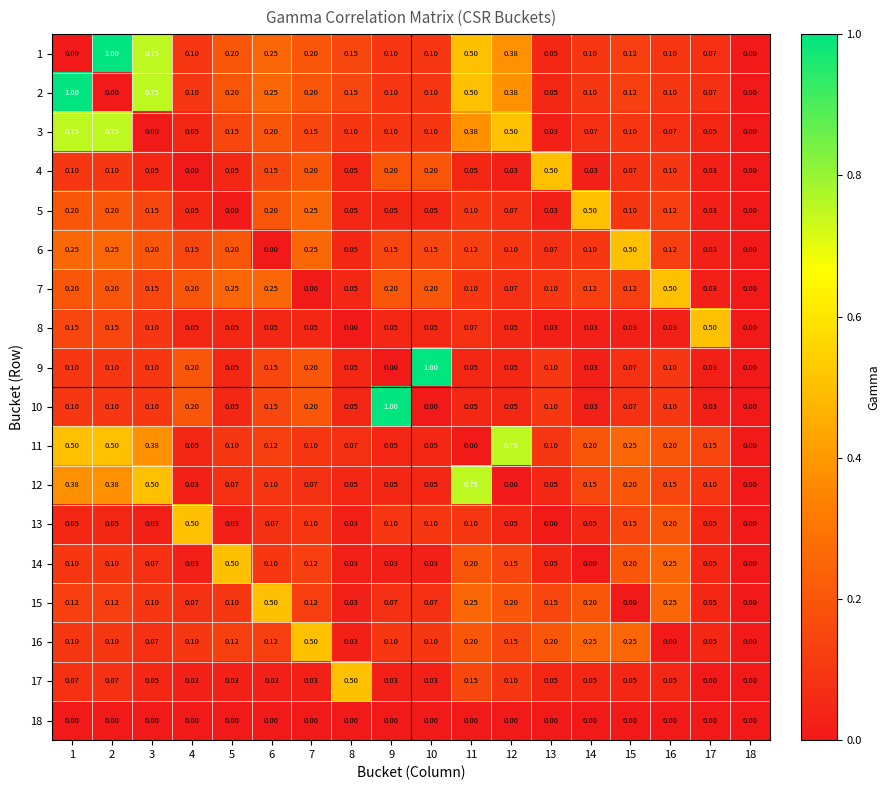

Is the value of 14 at 18 greater than the value of 2 at 11?

No